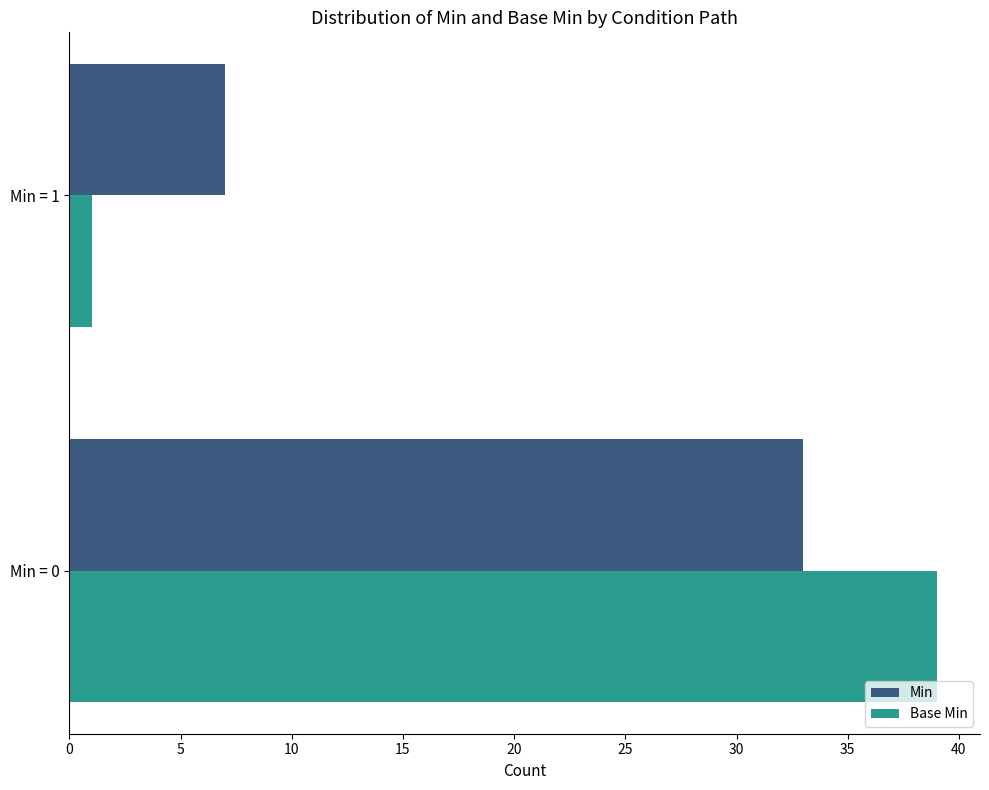

Which series changed the most between Min = 0 and Min = 1?

Base Min